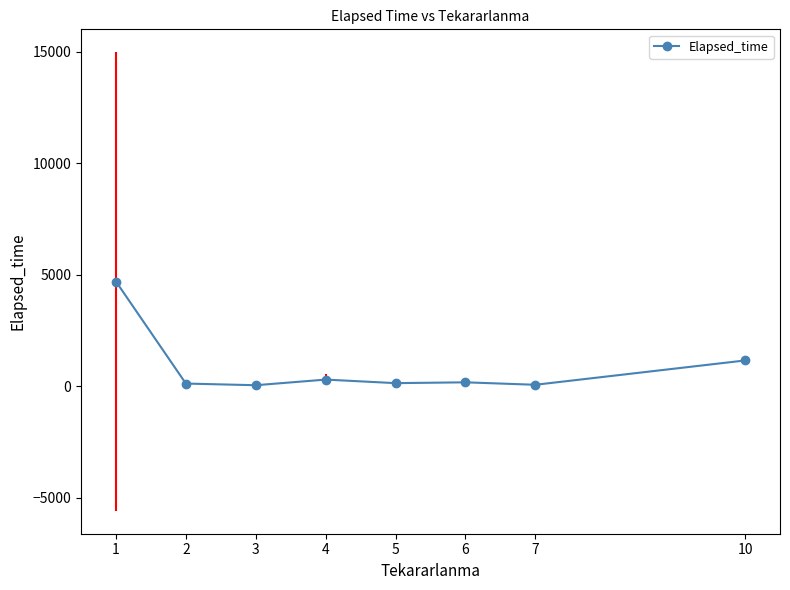

True or false: there are more than 0 points higher than both neighbors.

True